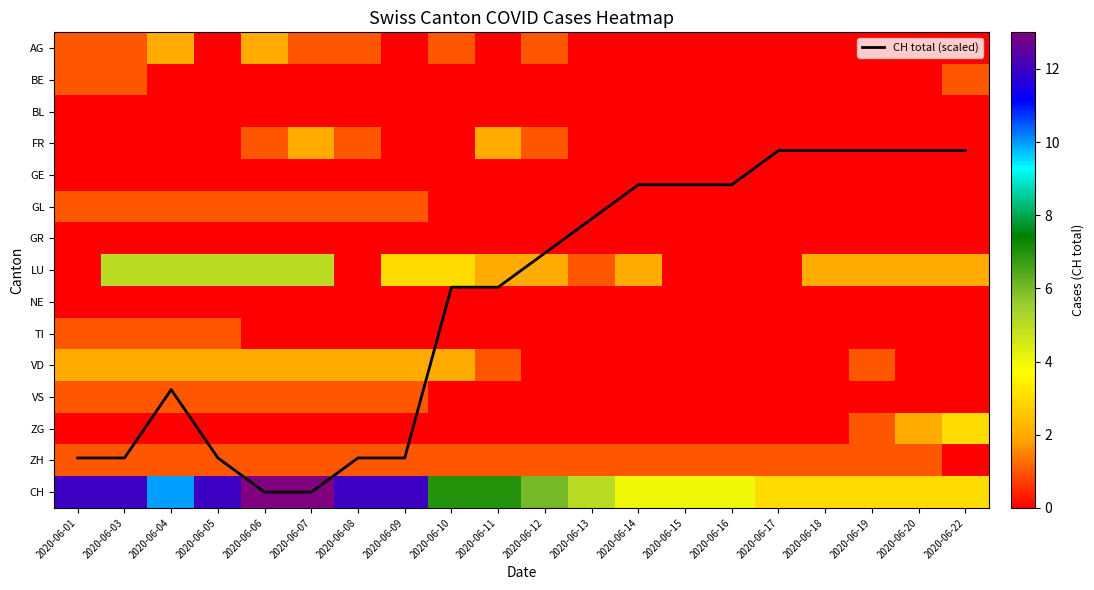

The VS series shows 0.3 at 2020-06-01. True or false?

False